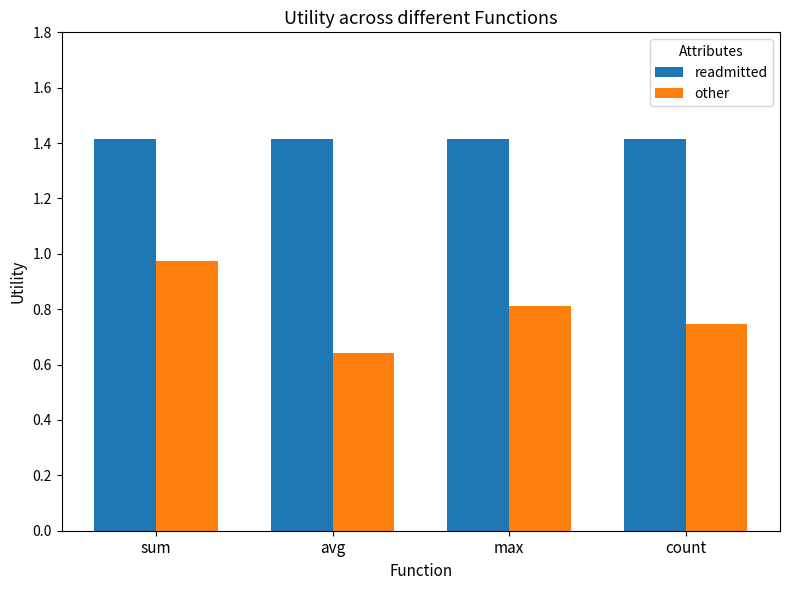

At which label does other reach its peak?

sum